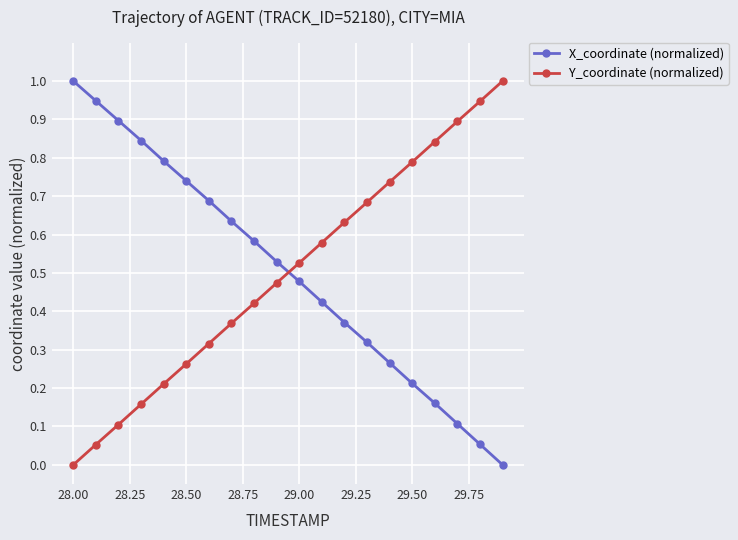

True or false: X_coordinate (normalized) and Y_coordinate (normalized) intersect in this chart.

True